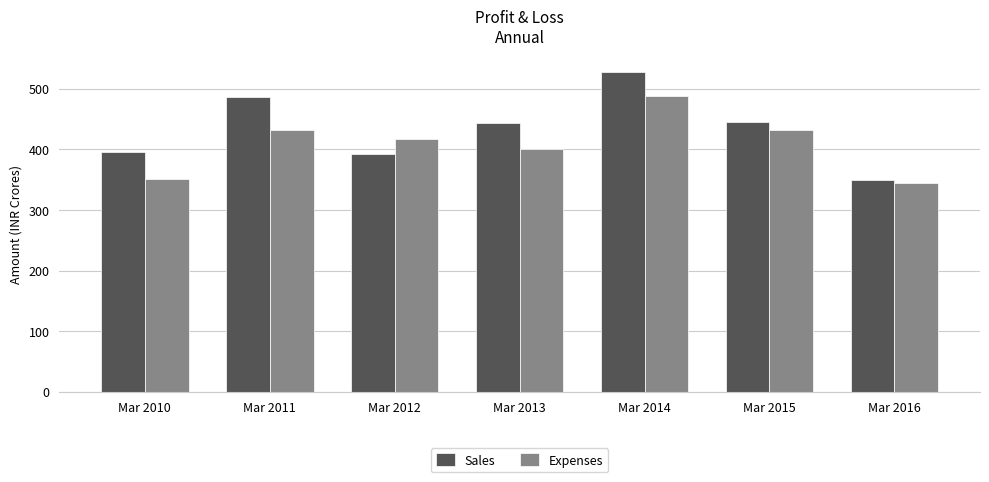

Is the value of Expenses at Mar 2015 greater than the value of Sales at Mar 2016?

Yes